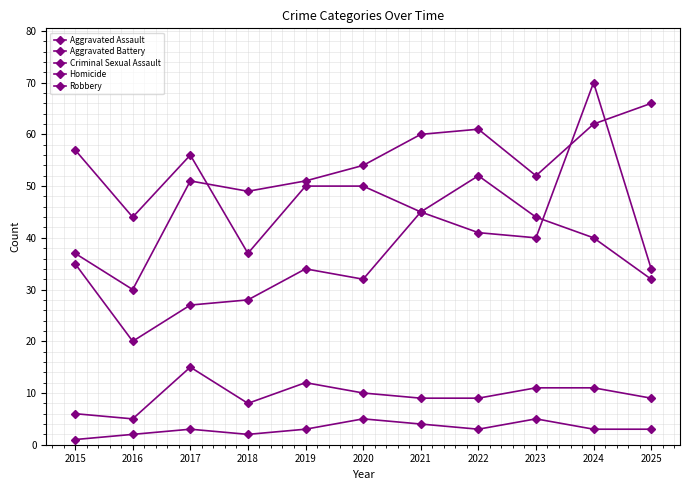

At 2018, list the series in order from largest to smallest.

Aggravated Battery, Robbery, Aggravated Assault, Criminal Sexual Assault, Homicide